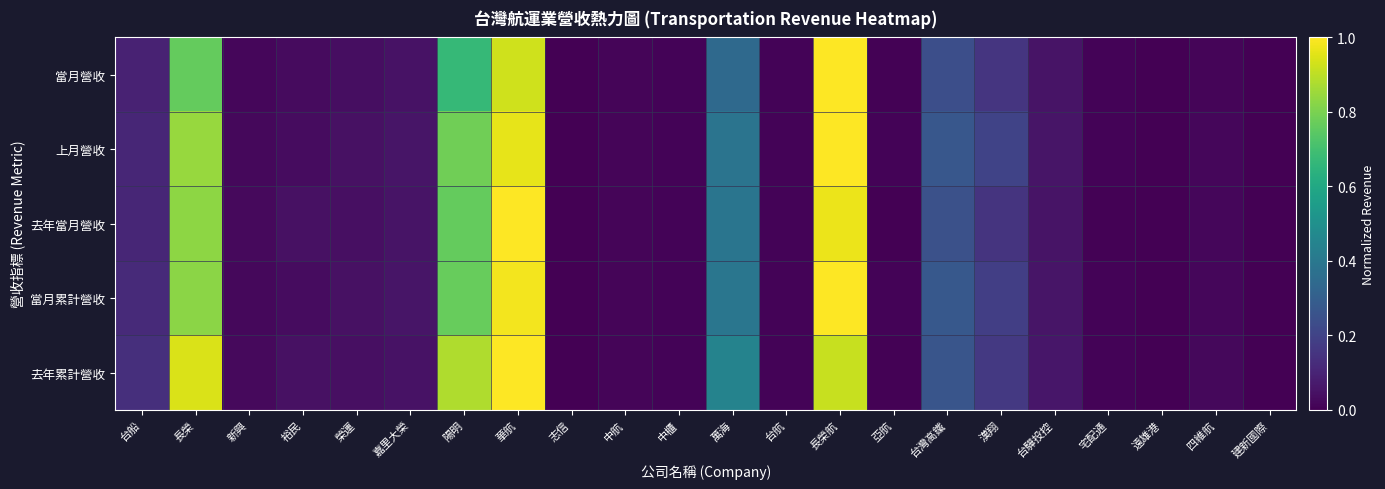

What is the total value across all series at 裕民?

0.2